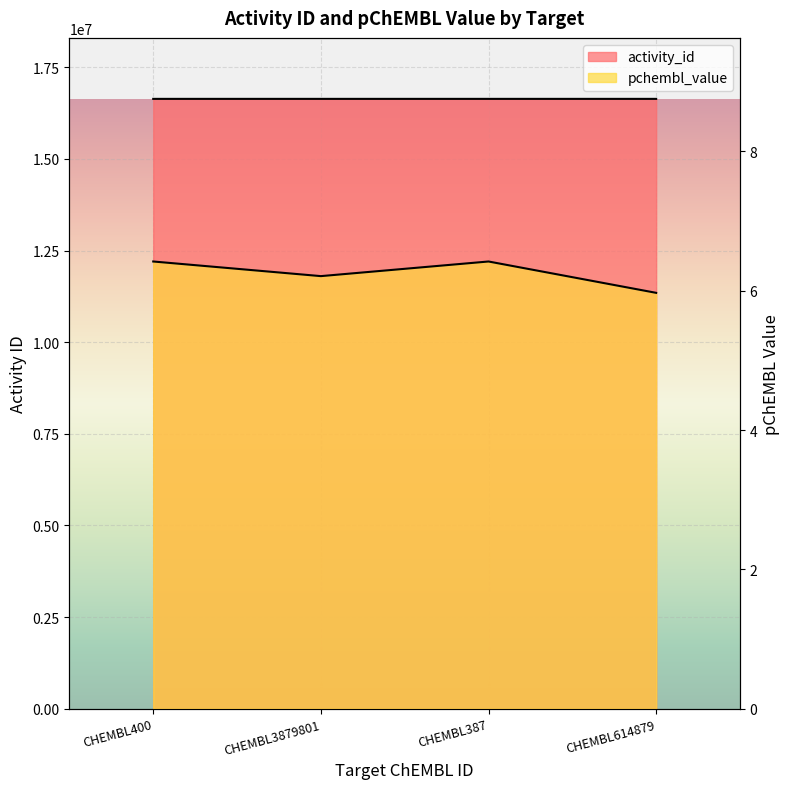

What is the difference between the activity_id values at CHEMBL3879801 and CHEMBL400?

3.0